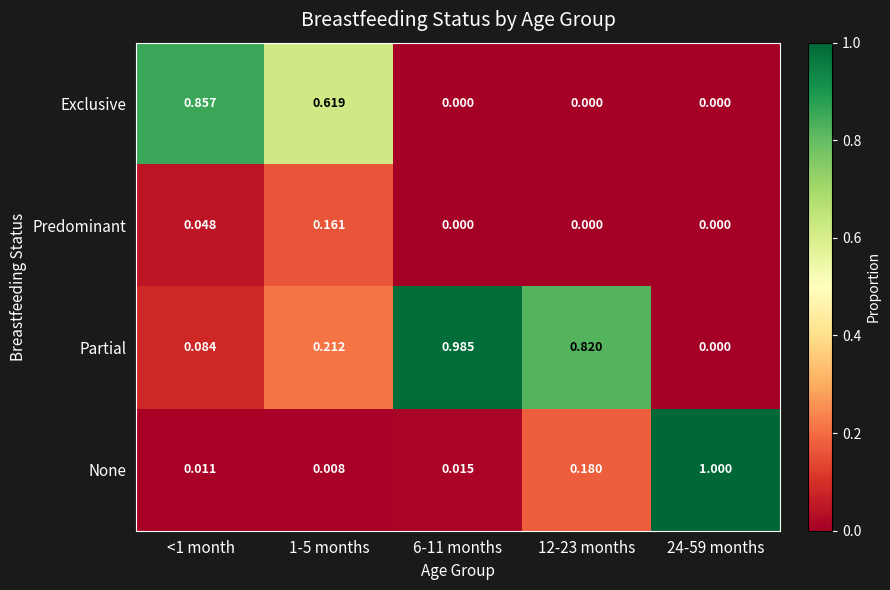

Between <1 month and 1-5 months, which series saw the biggest shift?

Exclusive